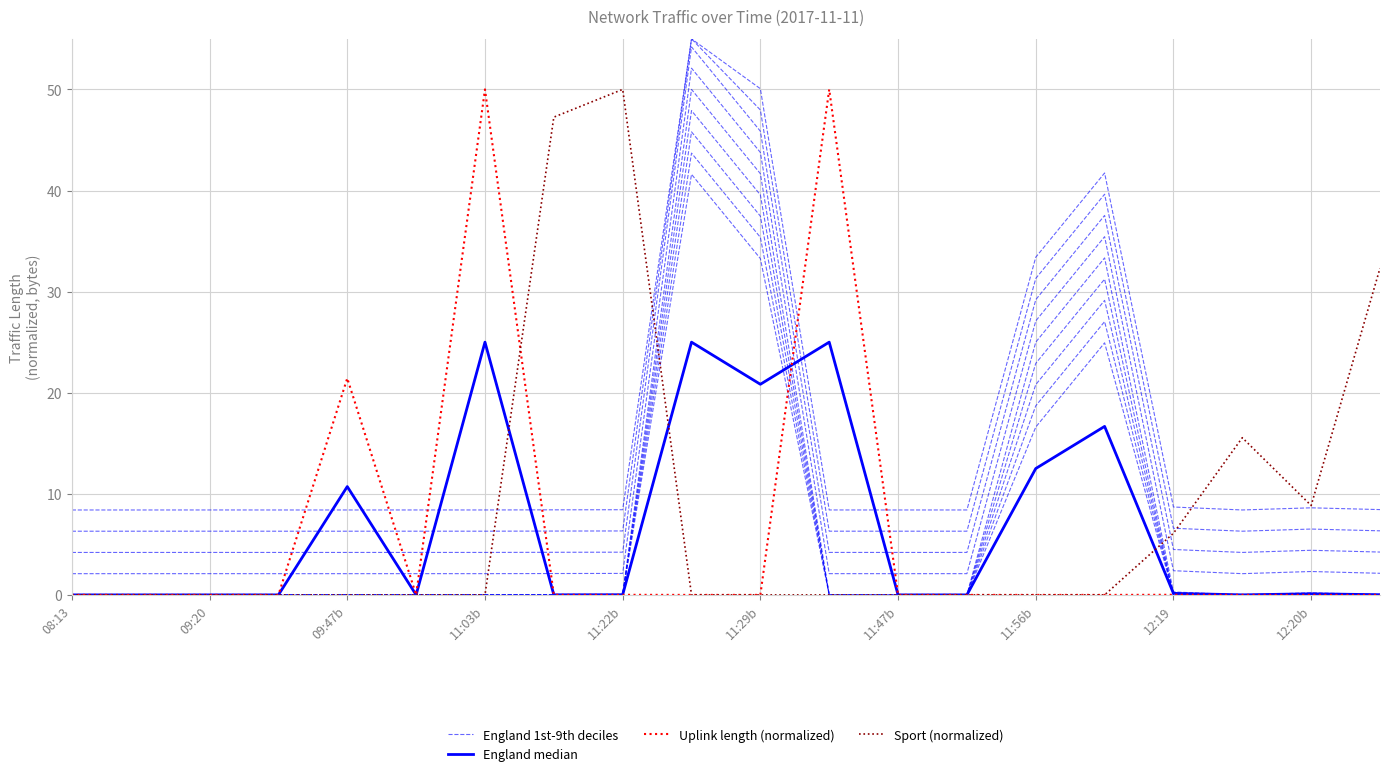

The England median series shows 4.2 at 11:56b. True or false?

False